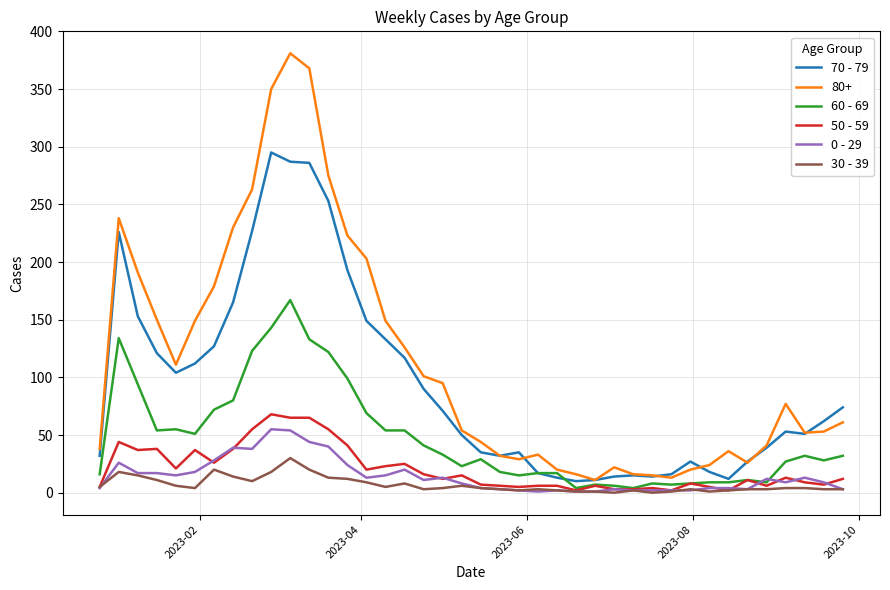

Which series has the widest spread of values?

80+